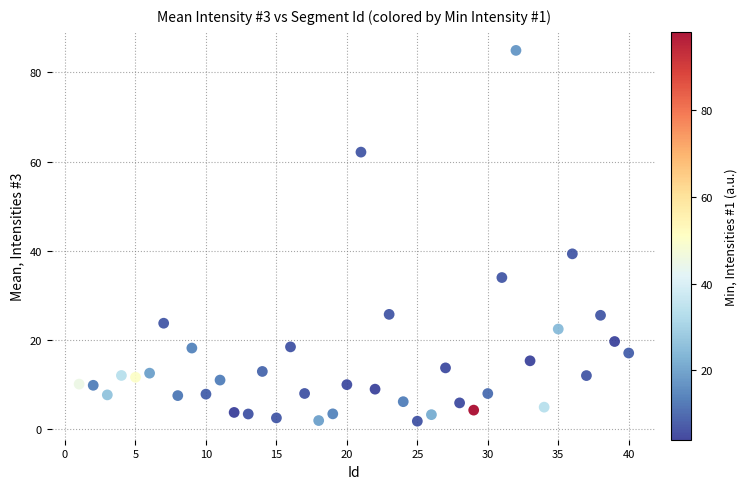

What Y value in the scatter plot is closest to 43?

39.4